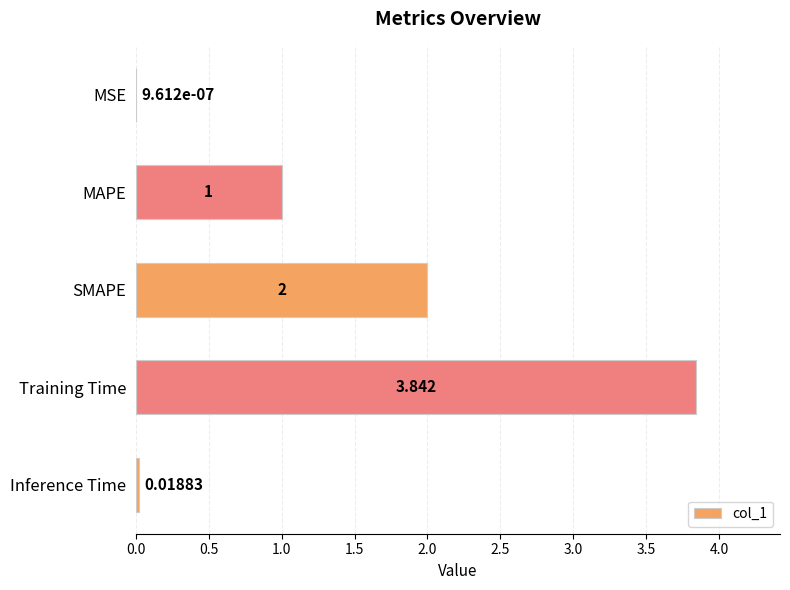

Which has a higher value, MSE or Training Time?

Training Time